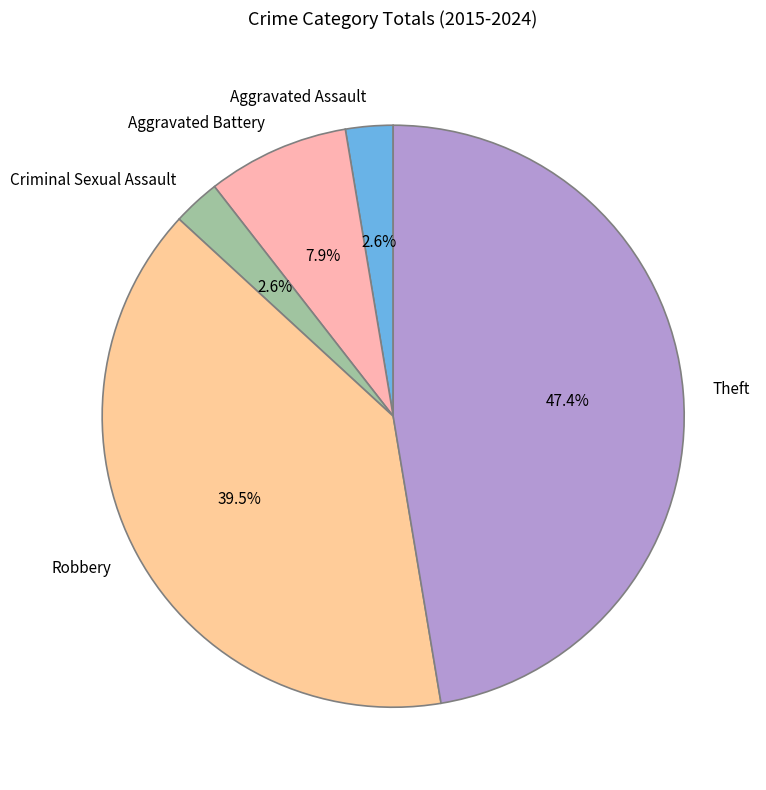

To the nearest percent, what portion does Aggravated Assault represent?

3%